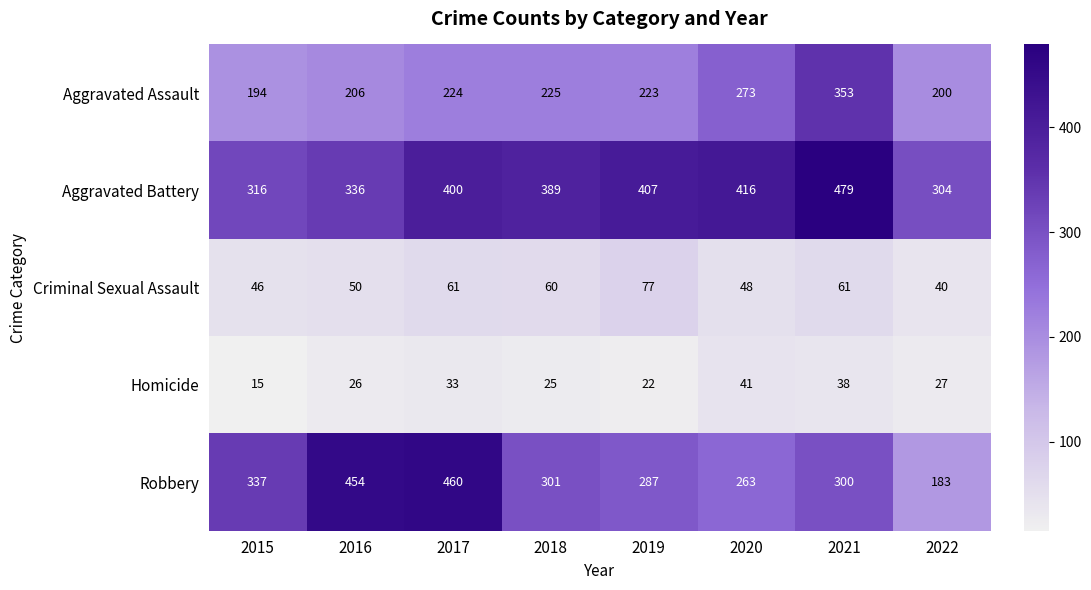

List the series in order of their peak value, highest first.

Aggravated Battery, Robbery, Aggravated Assault, Criminal Sexual Assault, Homicide